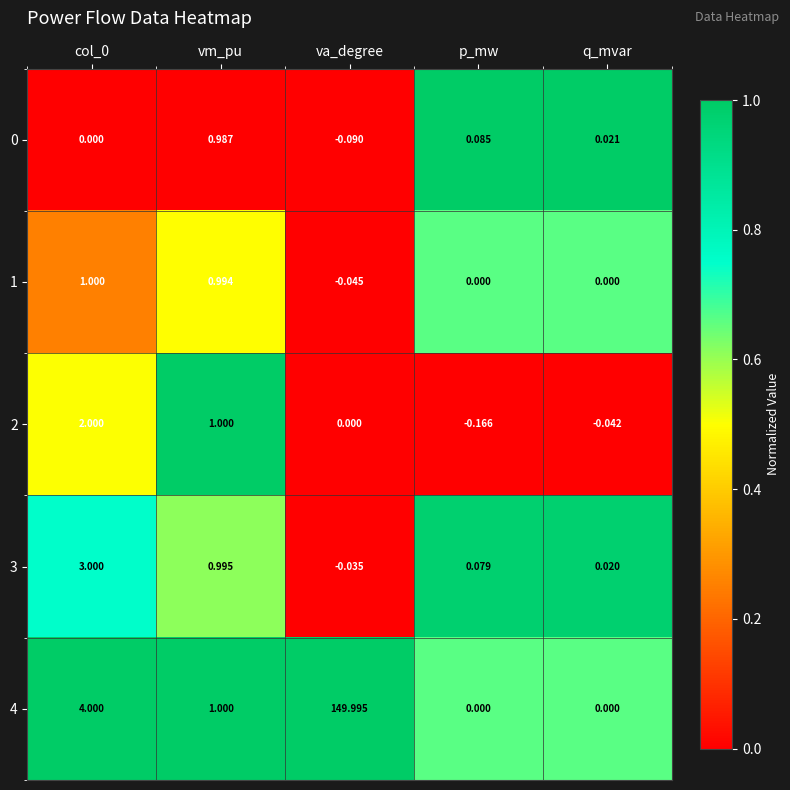

How many categories are shown in the chart?

5